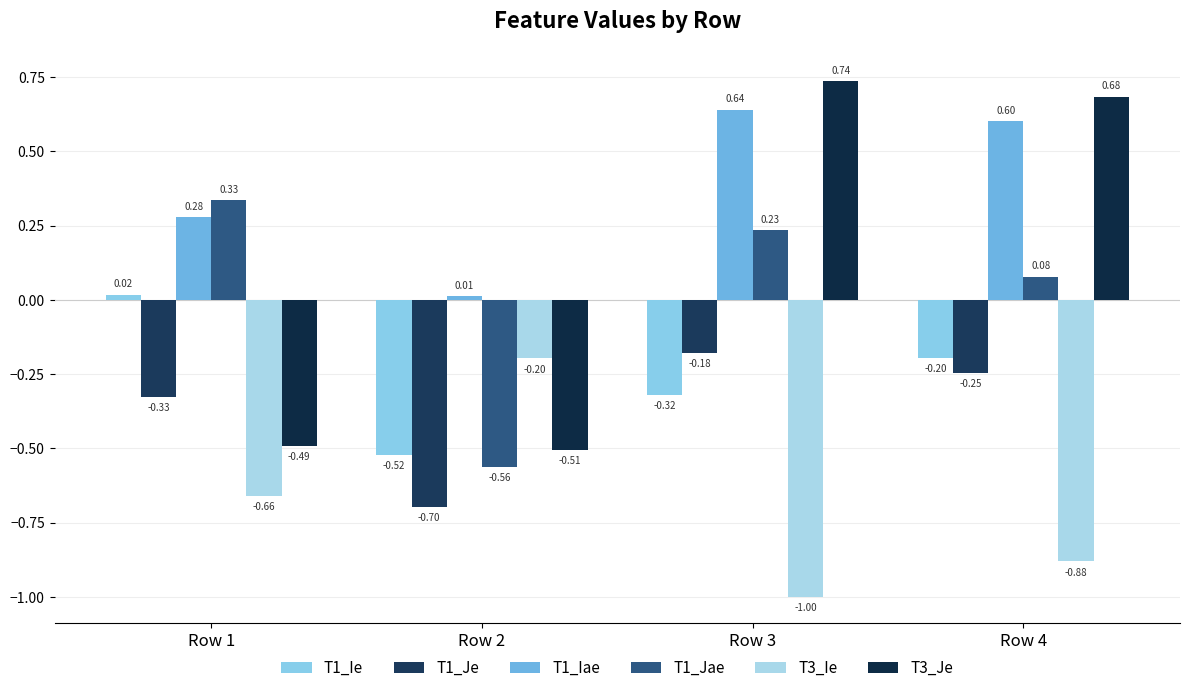

Reading left to right, extract all data points from this chart.

T1_Ie: Row 1=0.0	Row 2=-0.5	Row 3=-0.3	Row 4=-0.2
T1_Je: Row 1=-0.3	Row 2=-0.7	Row 3=-0.2	Row 4=-0.2
T1_Iae: Row 1=0.3	Row 2=0.0	Row 3=0.6	Row 4=0.6
T1_Jae: Row 1=0.3	Row 2=-0.6	Row 3=0.2	Row 4=0.1
T3_Ie: Row 1=-0.7	Row 2=-0.2	Row 3=-1.0	Row 4=-0.9
T3_Je: Row 1=-0.5	Row 2=-0.5	Row 3=0.7	Row 4=0.7